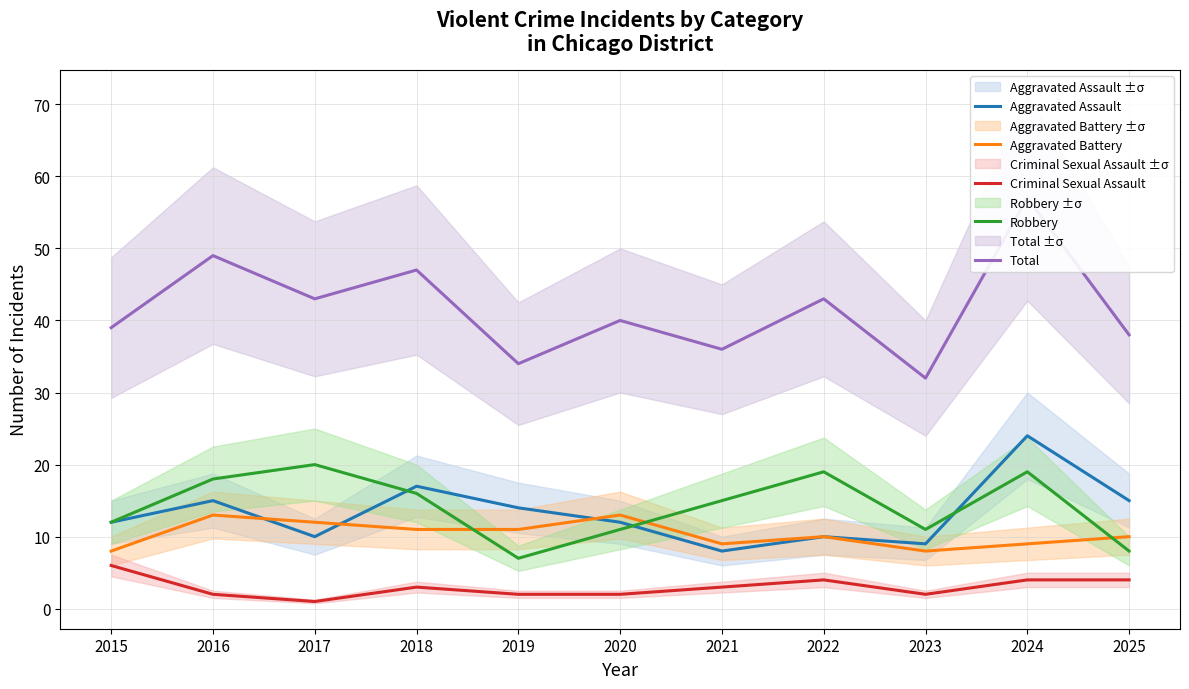

How many interior local valleys does the Robbery series have?

2